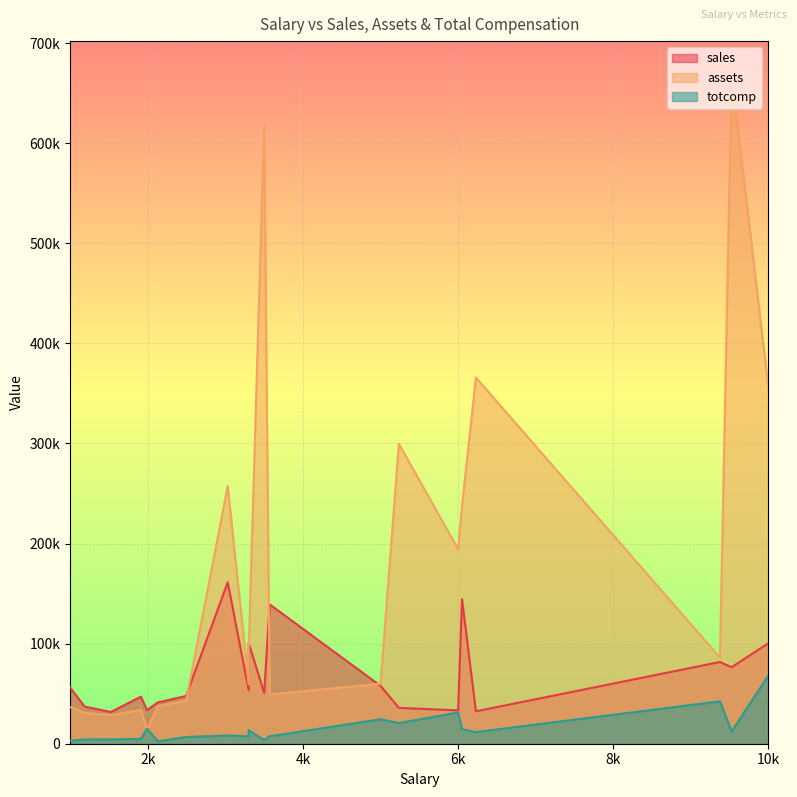

True or false: assets and sales cross at least once.

True